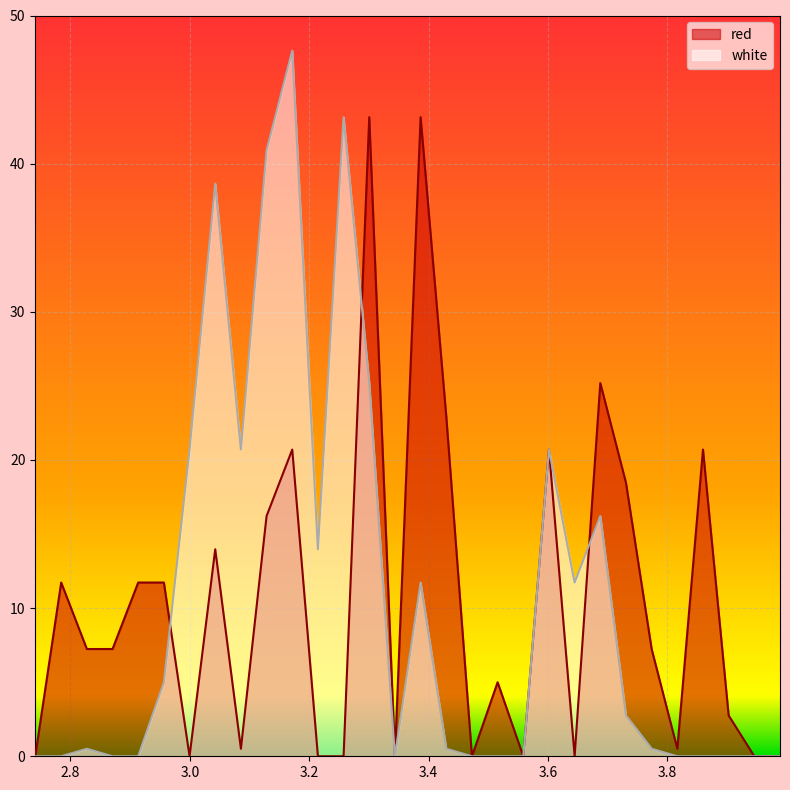

Which label corresponds to the smallest value in the chart?

2.741